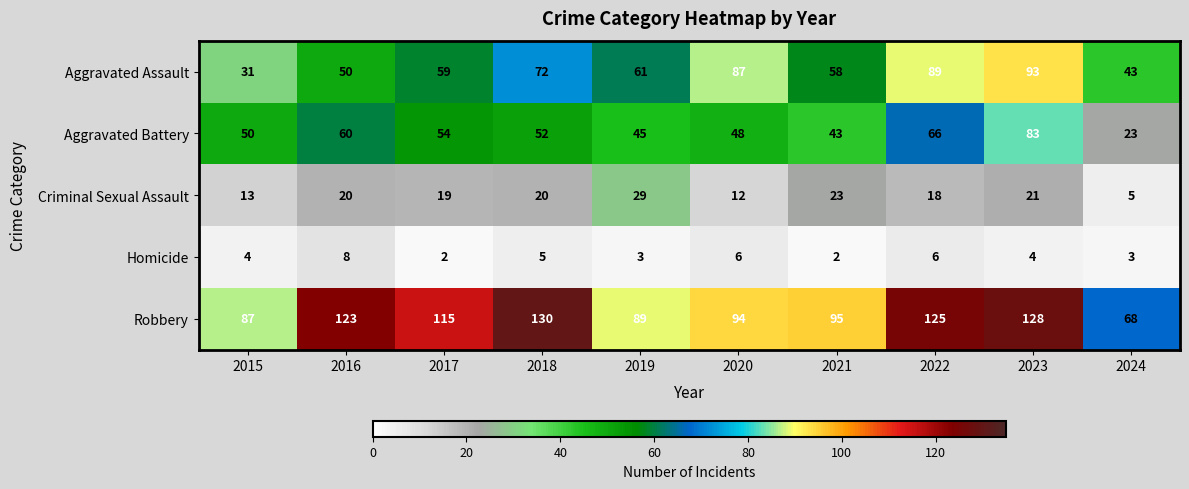

True or false: Aggravated Assault has a value of 61 at 2024.

False